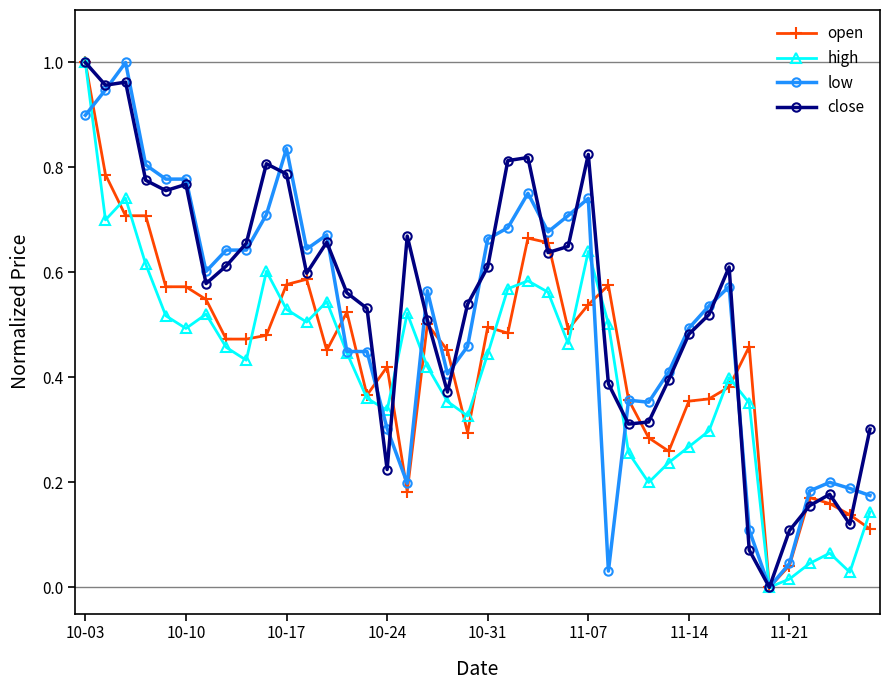

Rank the series by their average value, from lowest to highest.

high, open, low, close